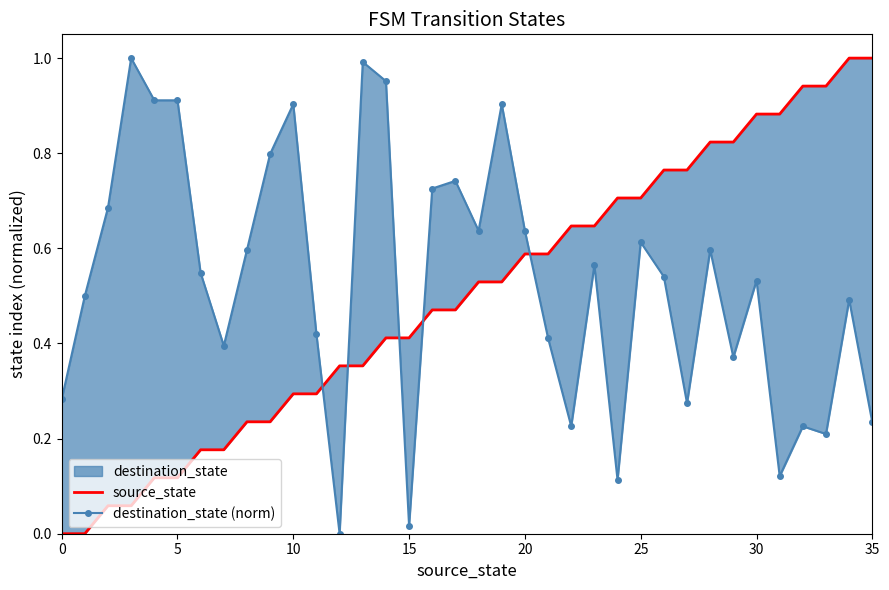

Reading right to left, what are all the values shown in this chart?

source_state: 1.0	1.0	0.9	0.9	0.9	0.9	0.8	0.8	0.8	0.8	0.7	0.7	0.6	0.6	0.6	0.6	0.5	0.5	0.5	0.5	0.4	0.4	0.4	0.4	0.3	0.3	0.2	0.2	0.2	0.2	0.1	0.1	0.1	0.1	0.0	0.0
destination_state (norm): 0.2	0.5	0.2	0.2	0.1	0.5	0.4	0.6	0.3	0.5	0.6	0.1	0.6	0.2	0.4	0.6	0.9	0.6	0.7	0.7	0.0	1.0	1.0	0.0	0.4	0.9	0.8	0.6	0.4	0.5	0.9	0.9	1.0	0.7	0.5	0.3